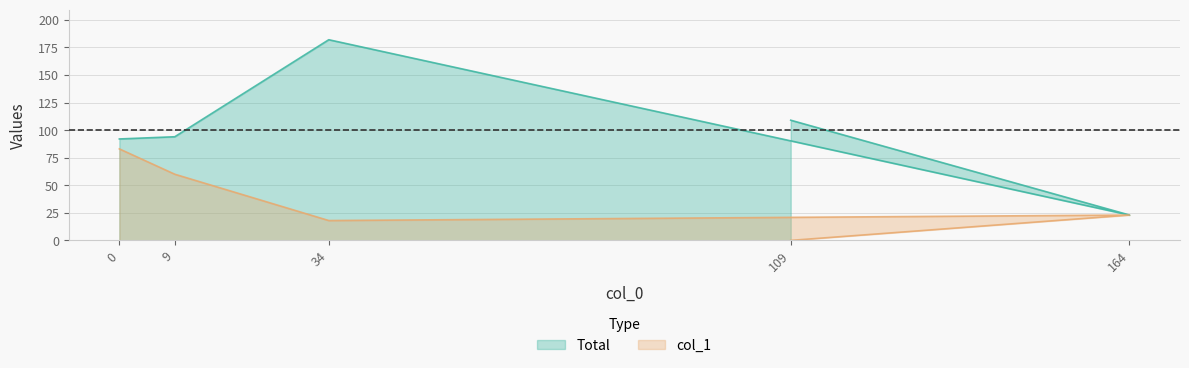

Read the col_1 value at 0, to the nearest 5.

85